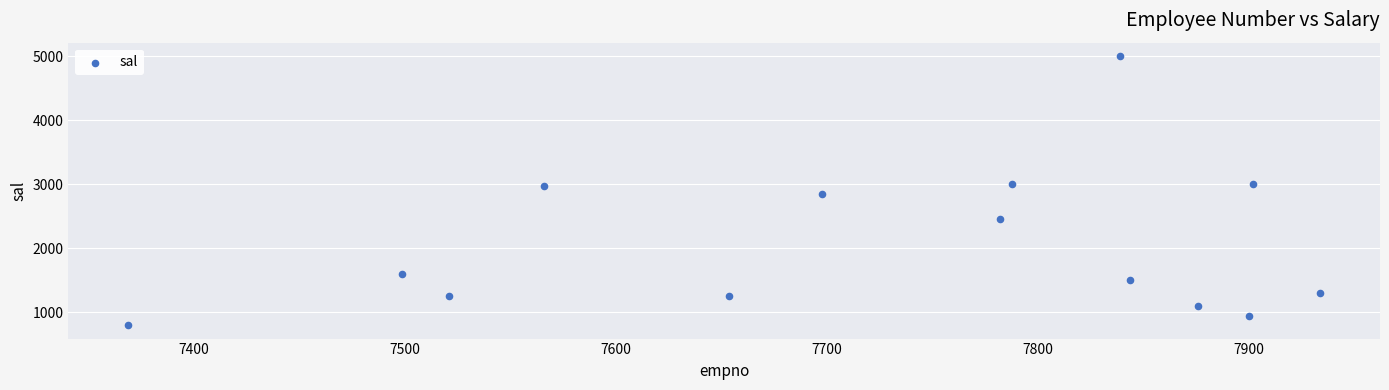

What is the range of X values (max minus min)?

565